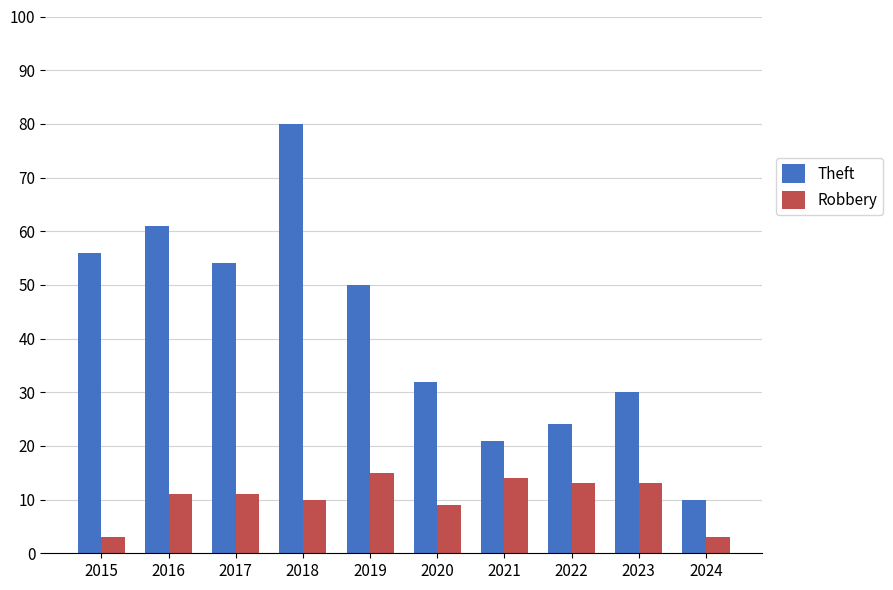

What are all the series names shown in the legend?

Theft, Robbery